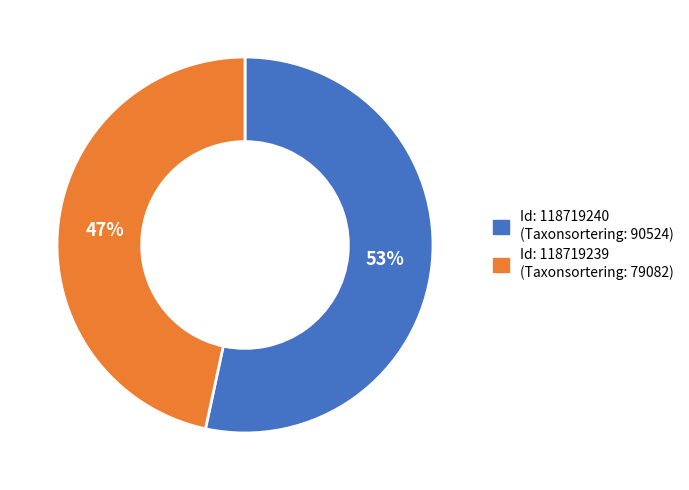

How many slices are in this pie chart?

2